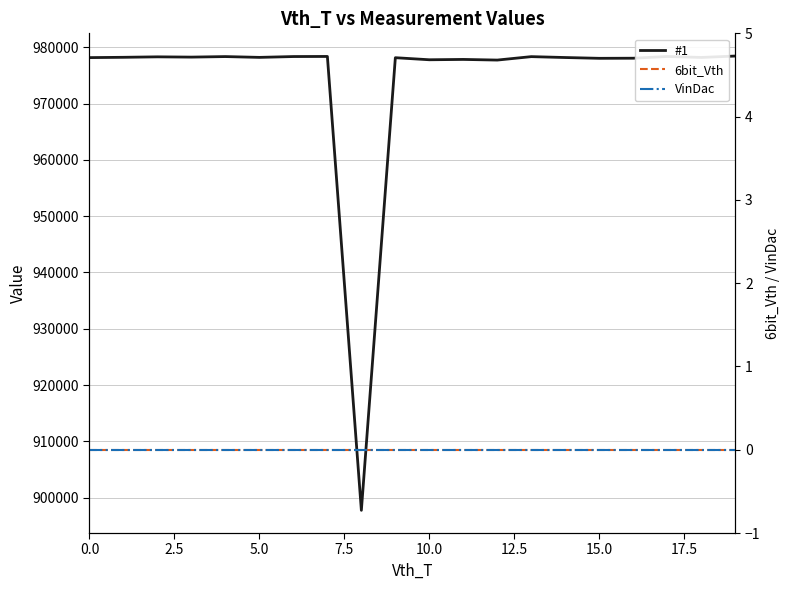

Is it true that #1 equals 978181 at 0.0?

True